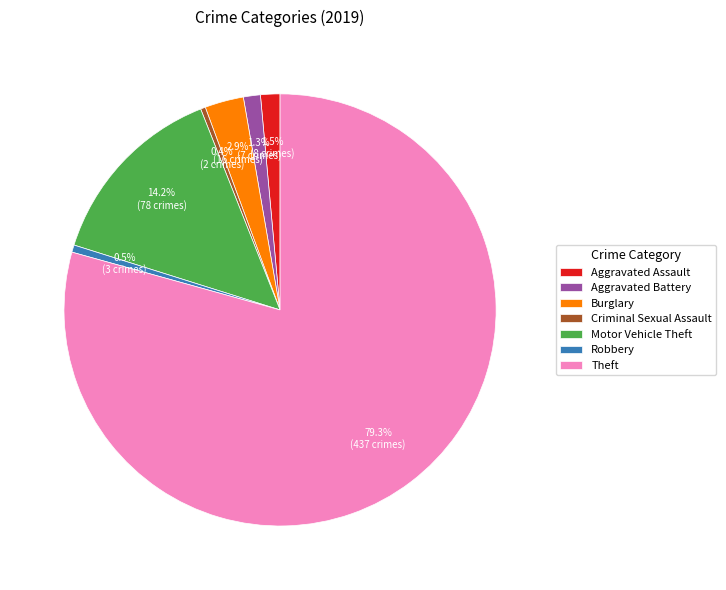

Is the sum of Criminal Sexual Assault and Theft greater than half?

Yes